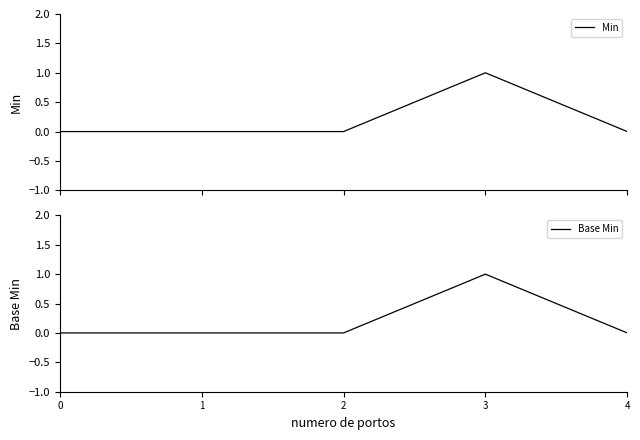

Is this an area chart (filled region under the line)?

No